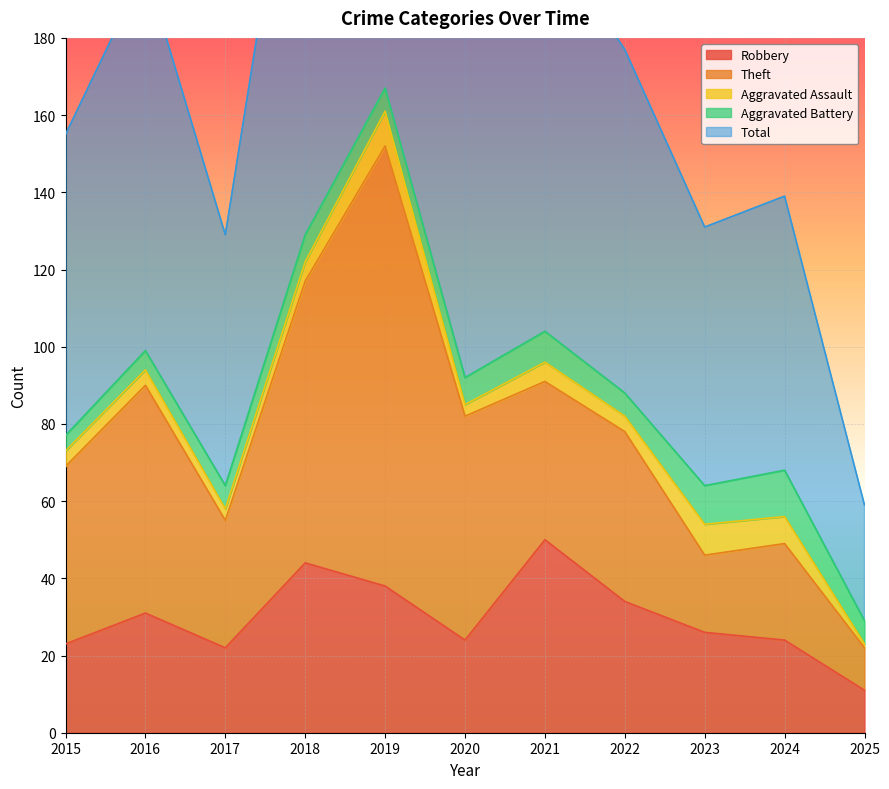

What is the total value across all series at 2020?

184